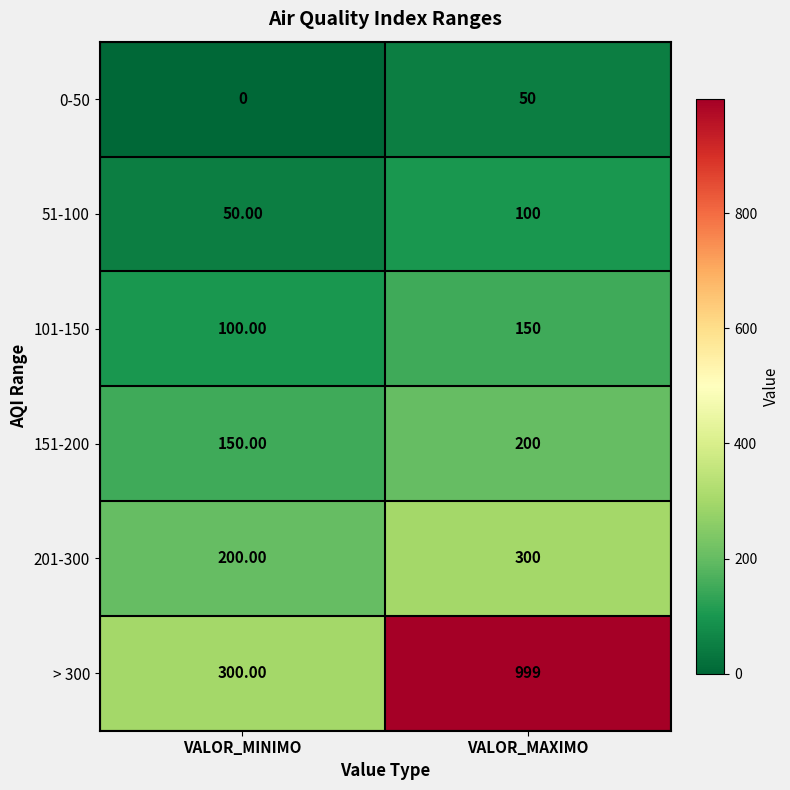

What is the sum of all 151-200 values?

350